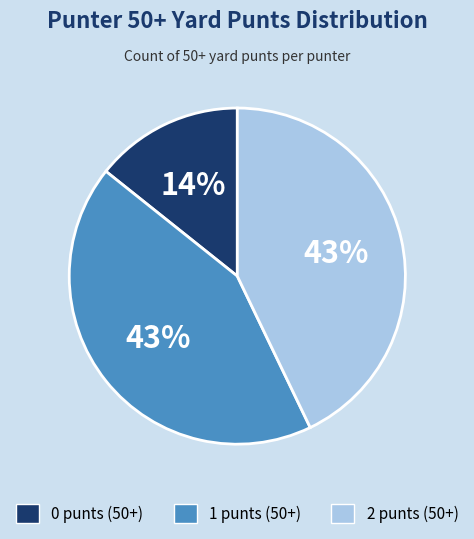

Does any single category account for the majority?

No